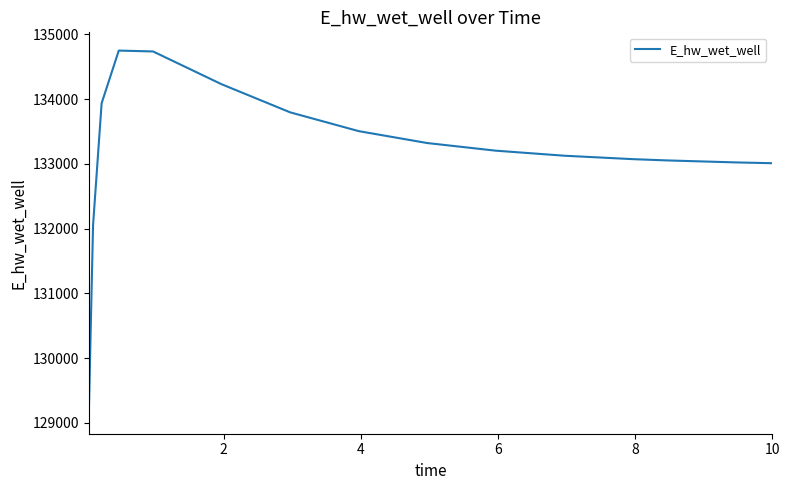

What is the difference between the maximum and minimum values?

5633.3